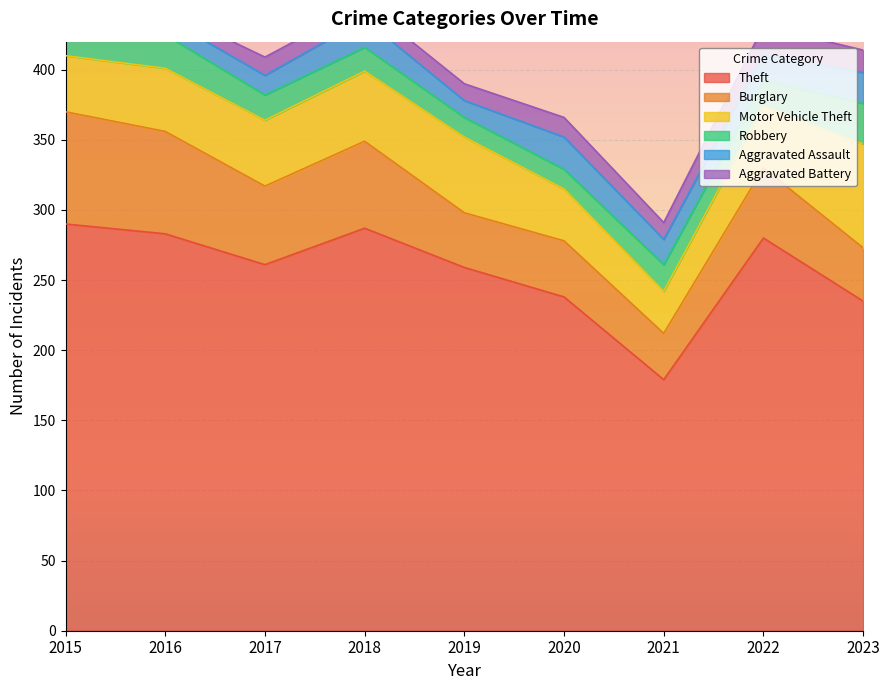

The value of Motor Vehicle Theft at 2021 is 20. True or false?

False